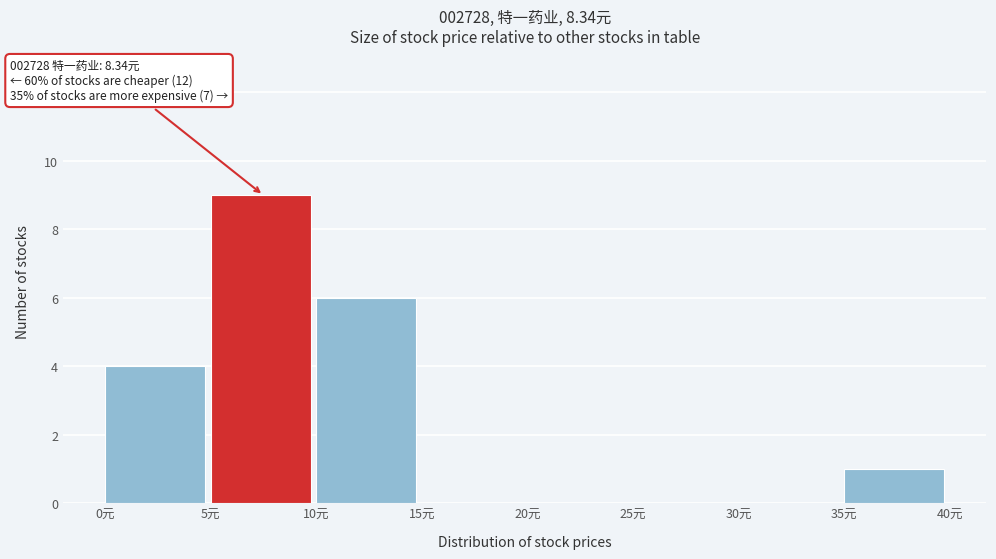

Over which range of the x-axis is the bar tallest?

5 to 10